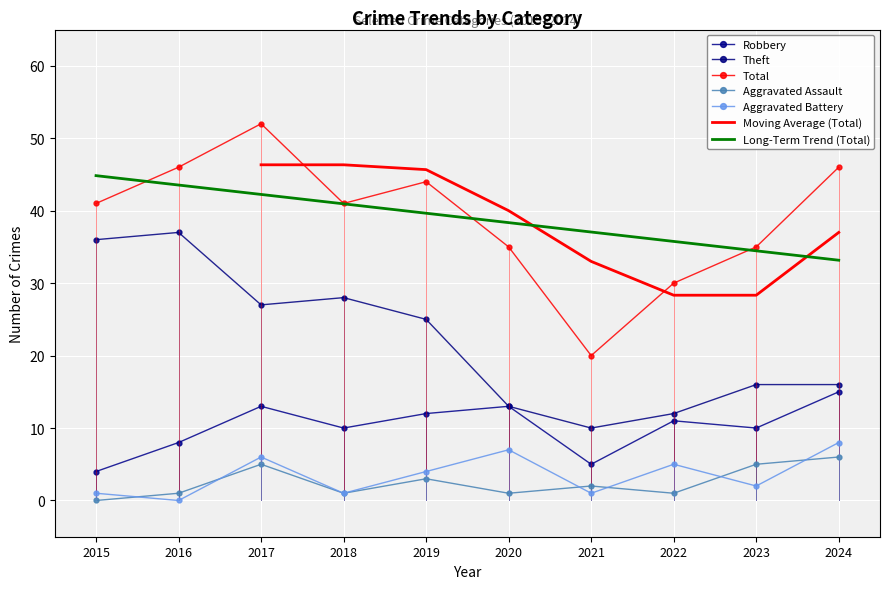

True or false: Theft and Robbery intersect in this chart.

False